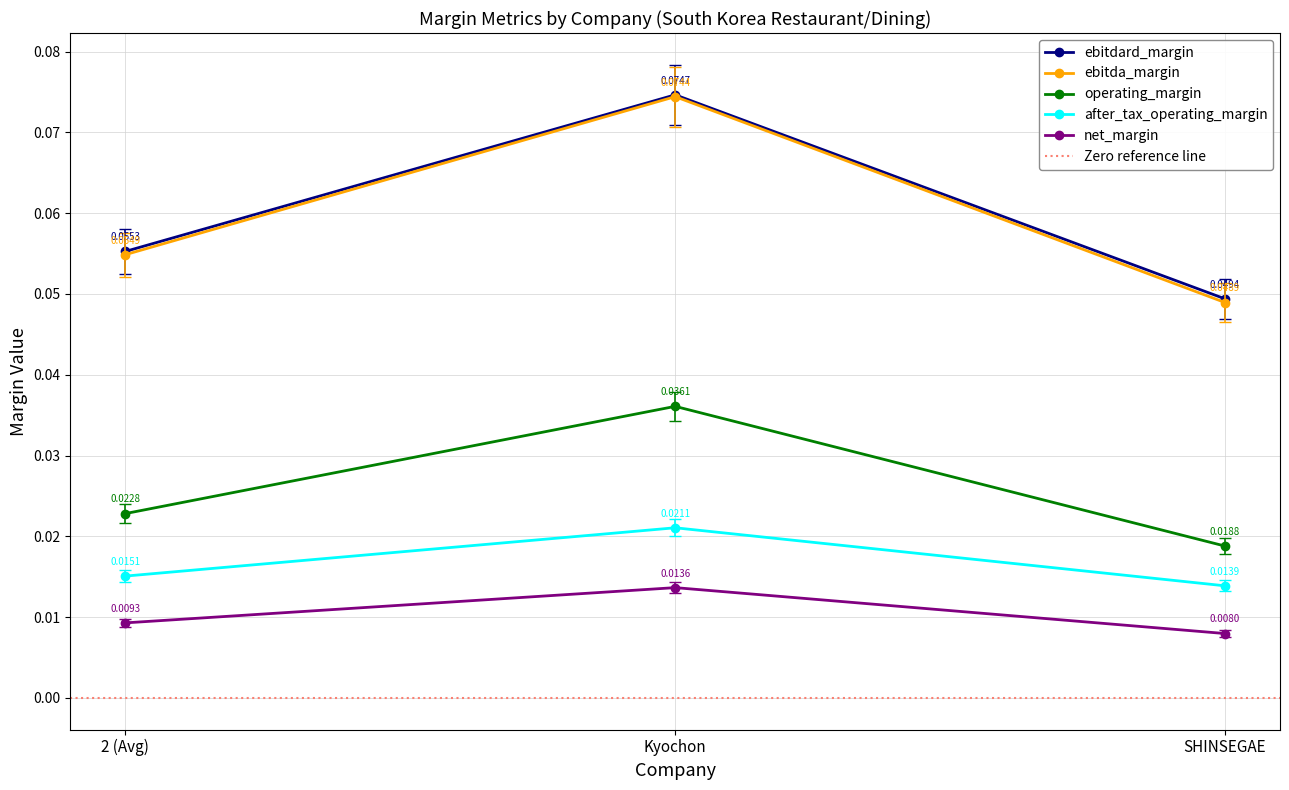

Which label corresponds to the smallest value in the chart?

SHINSEGAE